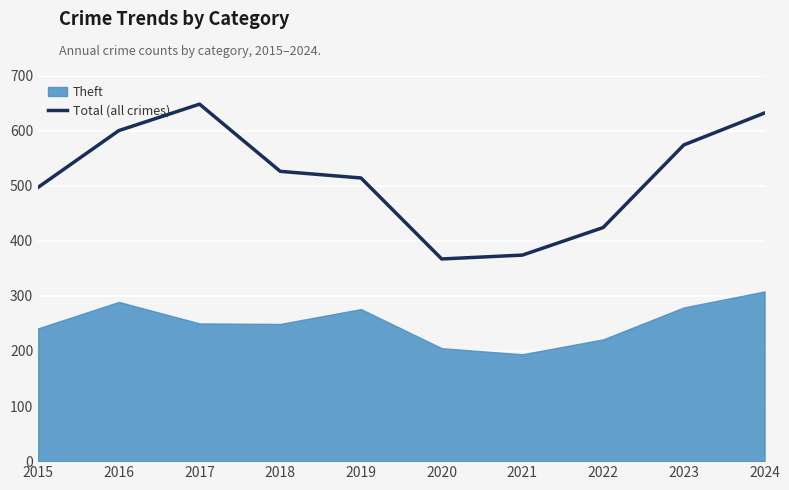

Does the chart display data point markers on the line(s)?

No